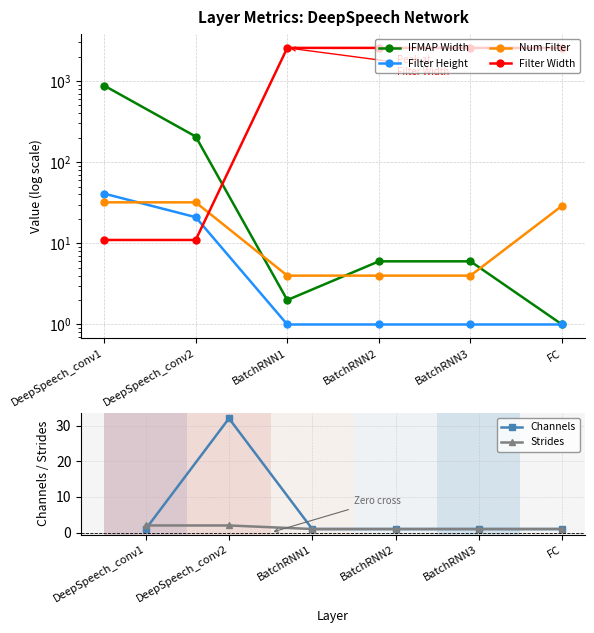

How many data points does each series have?

6